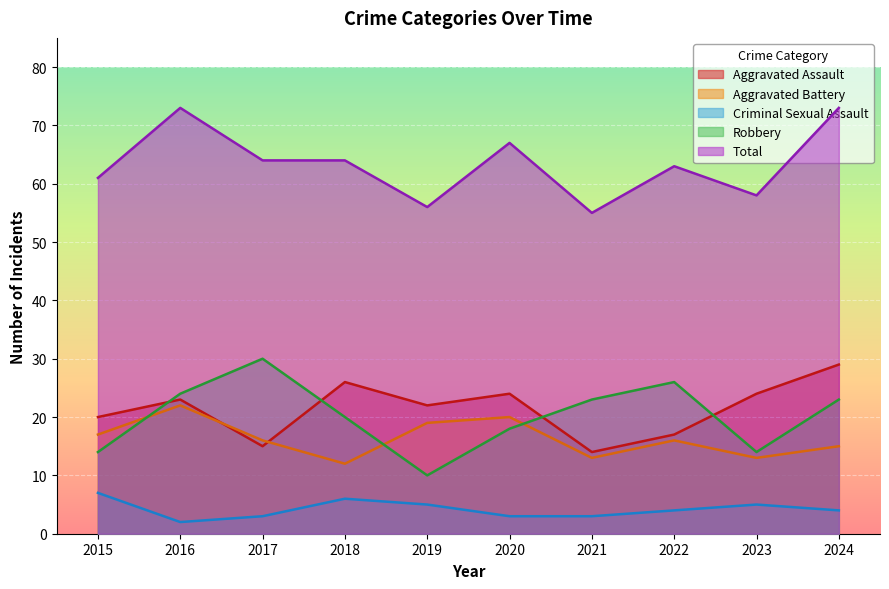

What is the highest value of the Aggravated Battery series?

22